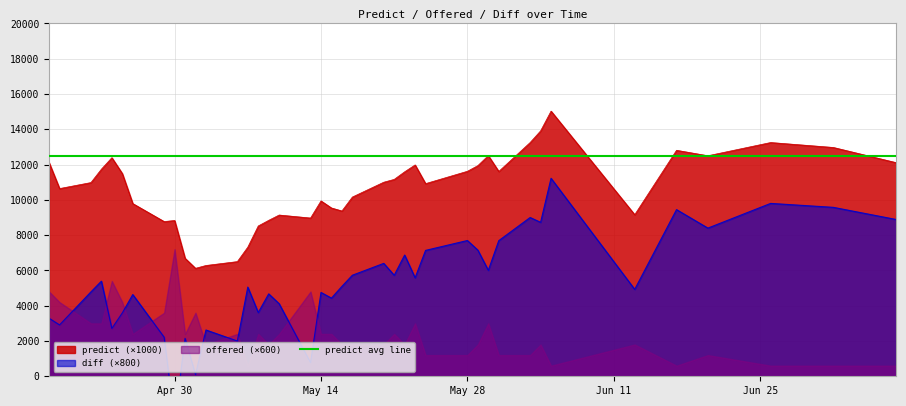

What is the maximum value for predict (×1000)?

15030